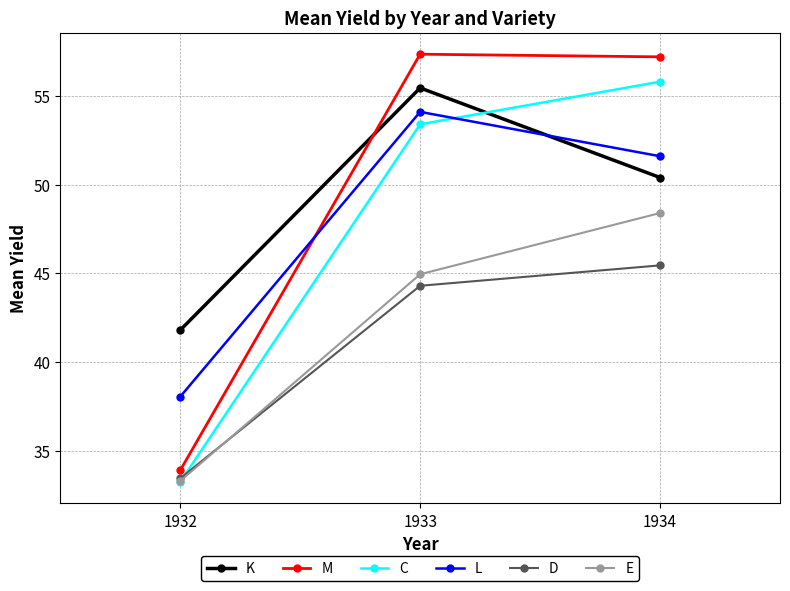

Which series changed the most between 1932 and 1933?

M